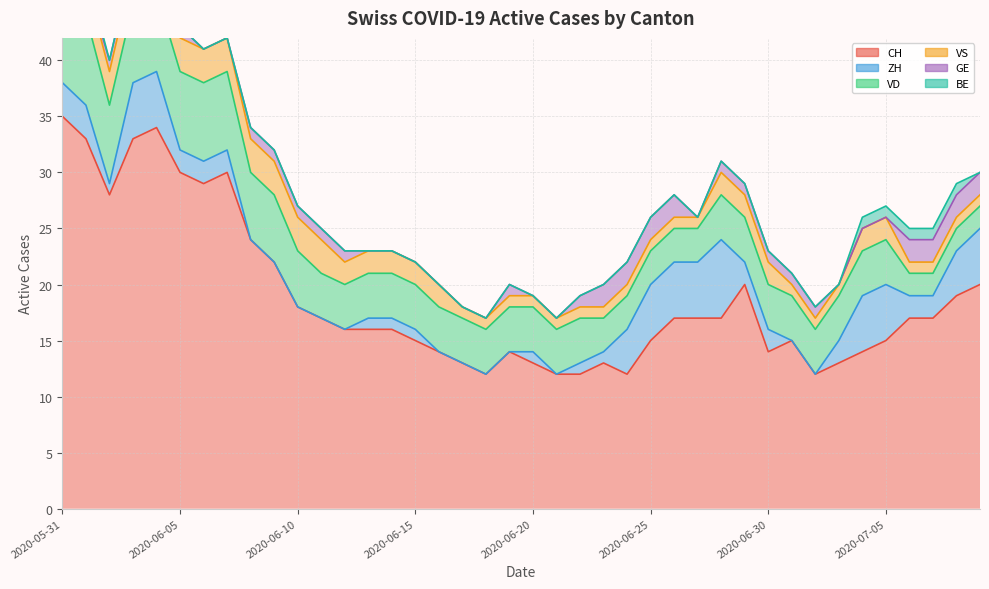

At how many categories does at least one series exceed 16?

20